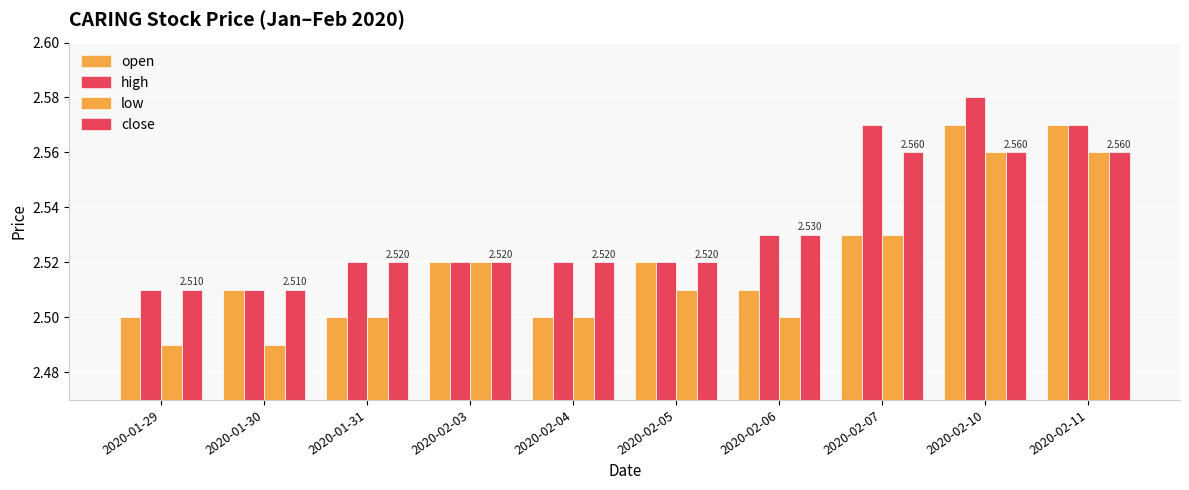

Which series has the largest range (max minus min)?

high